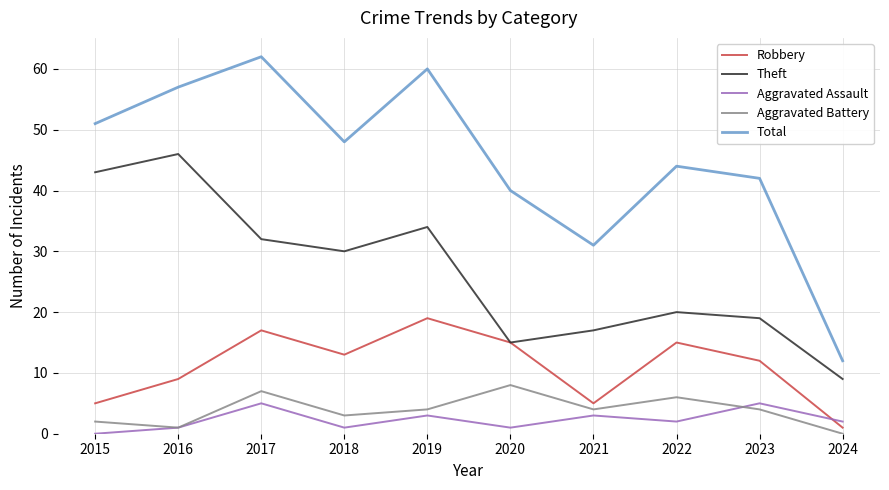

Where is the first local maximum for Total?

2017